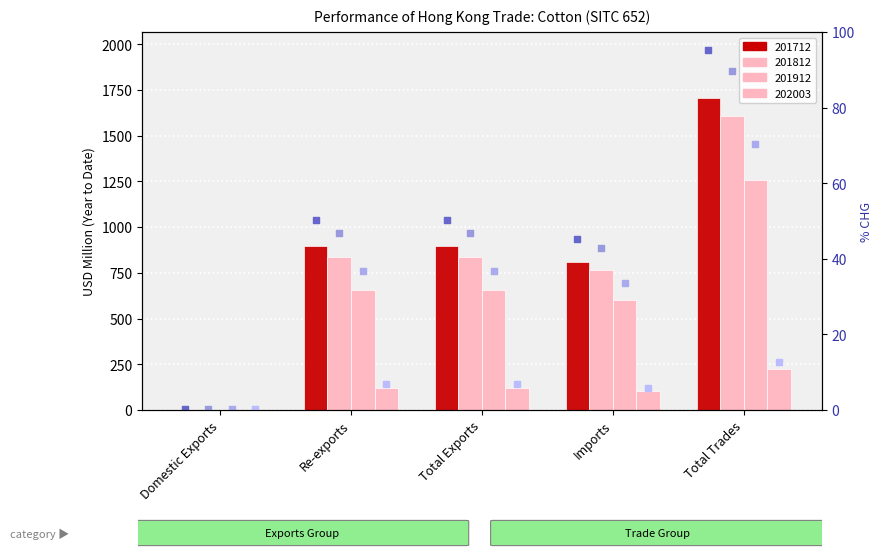

Is the value of rank_201712 at Domestic Exports greater than the value of rank_202003 at Total Trades?

No